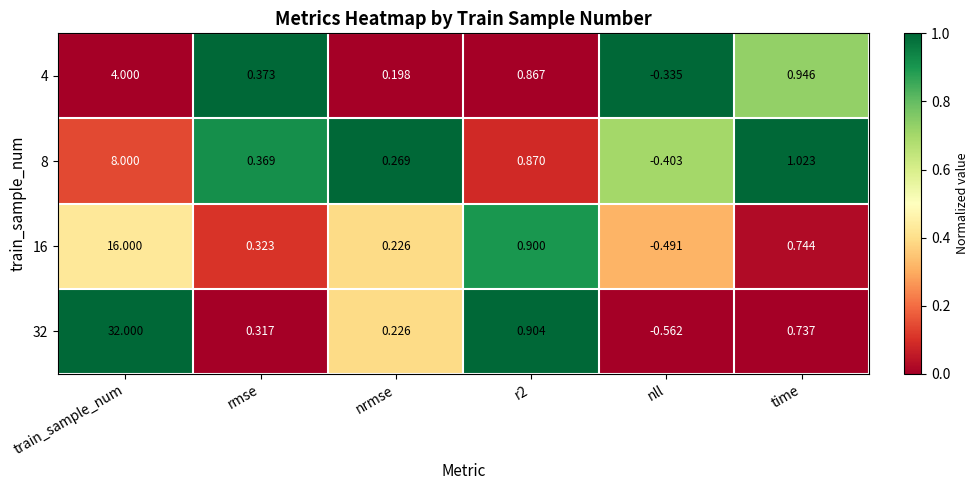

How many categories are shown in the chart?

6